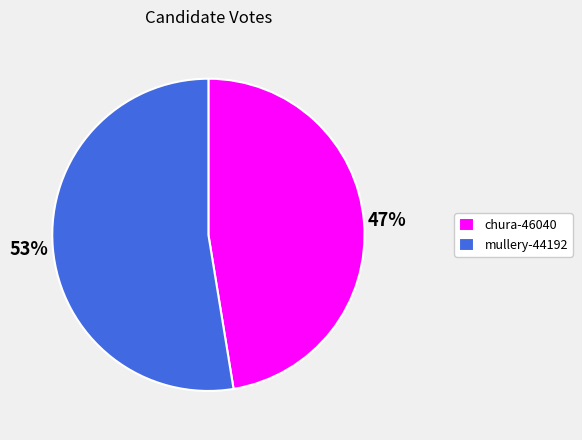

Is the sum of chura-46040 and mullery-44192 greater than half?

Yes